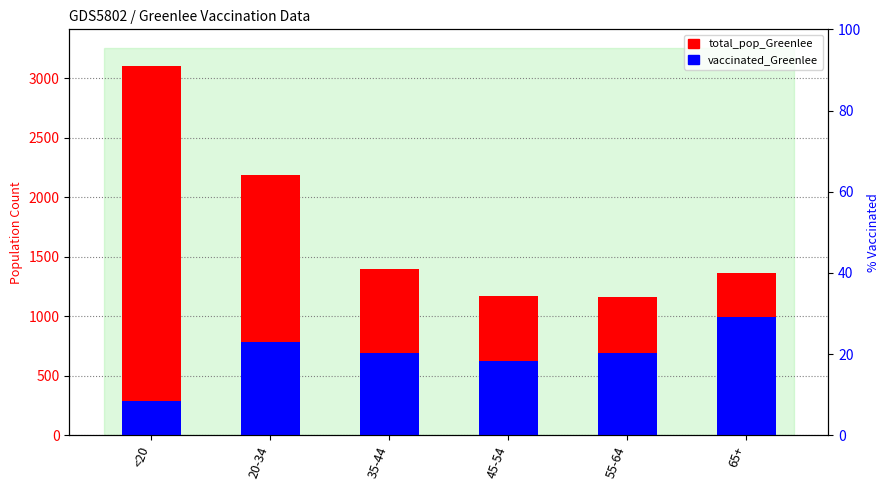

Rank the categories by total_pop_Greenlee value from highest to lowest.

<20, 20-34, 35-44, 65+, 45-54, 55-64